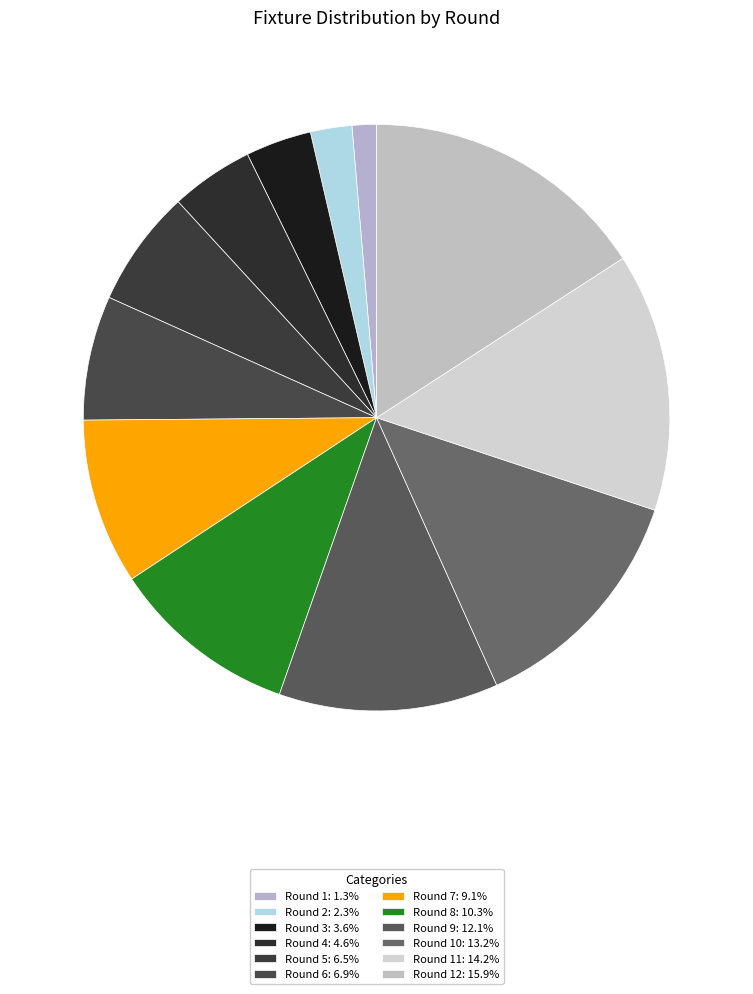

How many segments does this pie chart have?

12